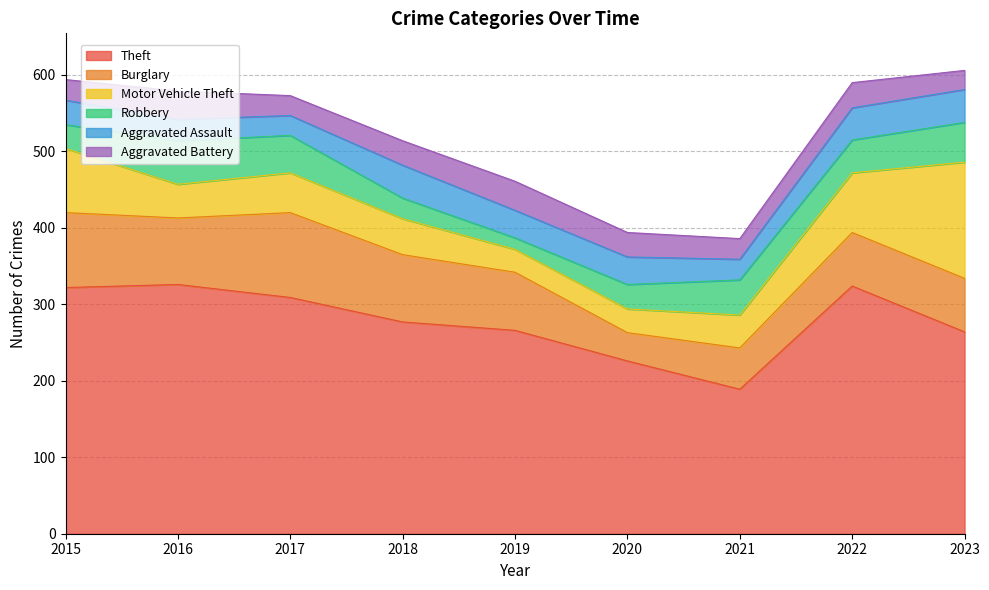

What are all the series names shown in the legend?

Theft, Burglary, Motor Vehicle Theft, Robbery, Aggravated Assault, Aggravated Battery